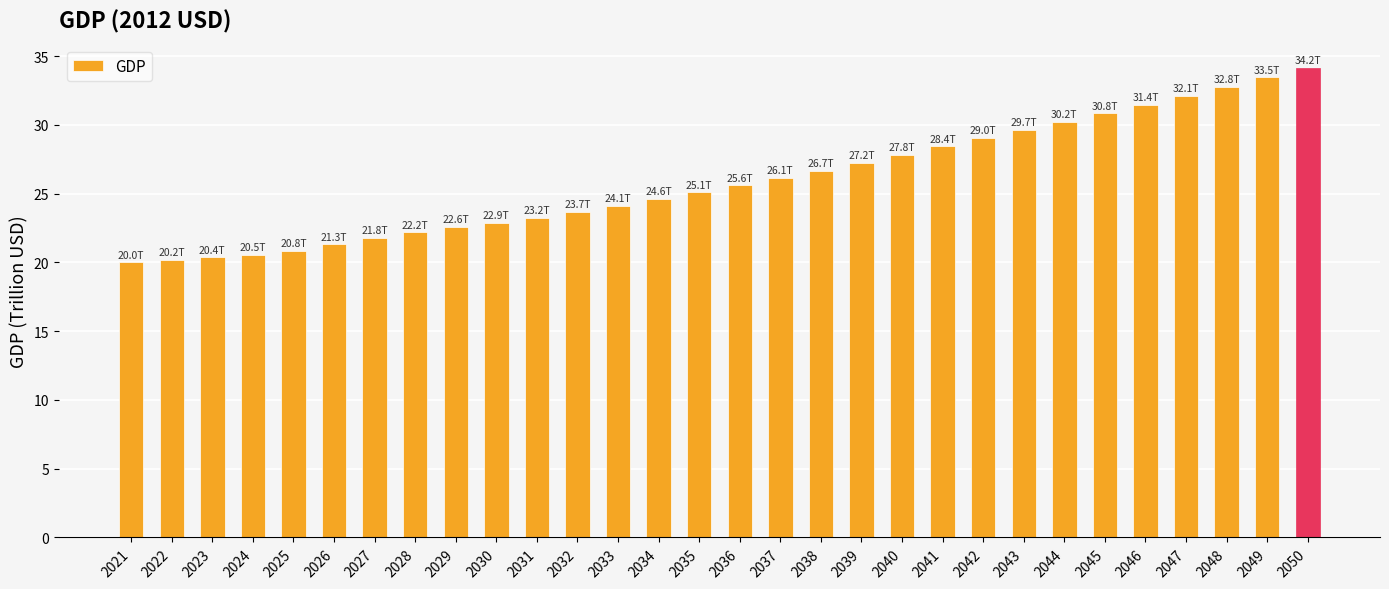

Which category has the highest value across all series?

2050